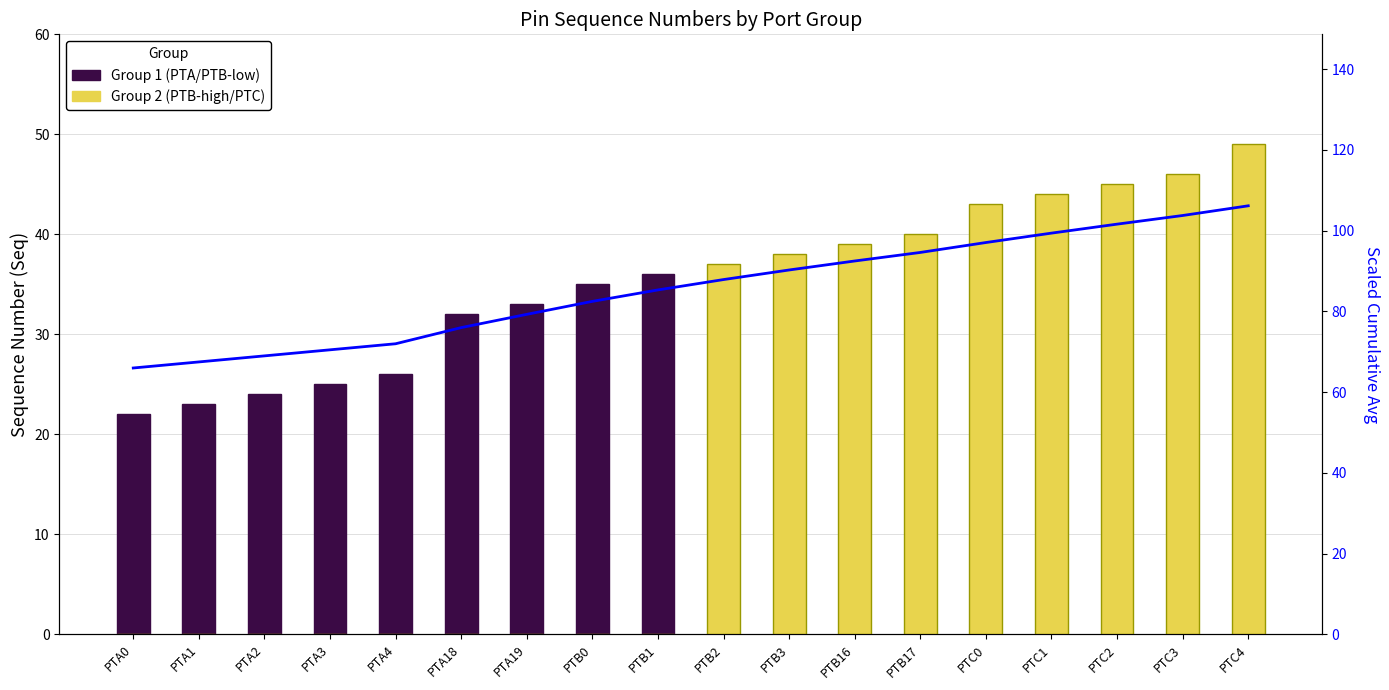

How many positive values does the Group 1 (PTA/PTB-low) series have?

9